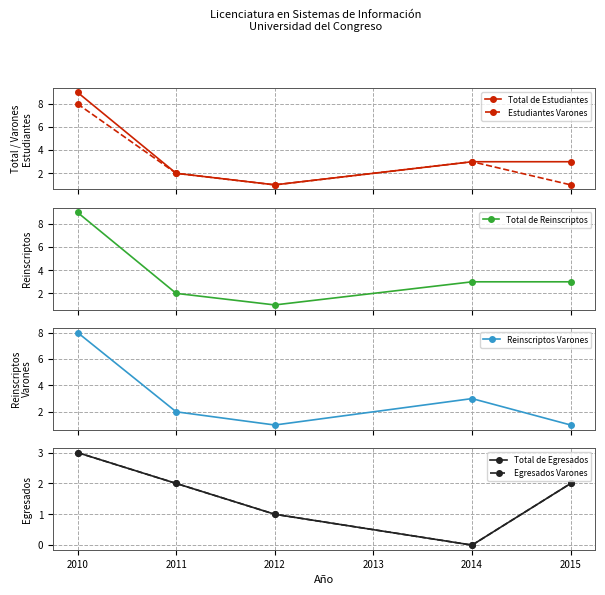

Does the chart have visible grid lines?

Yes